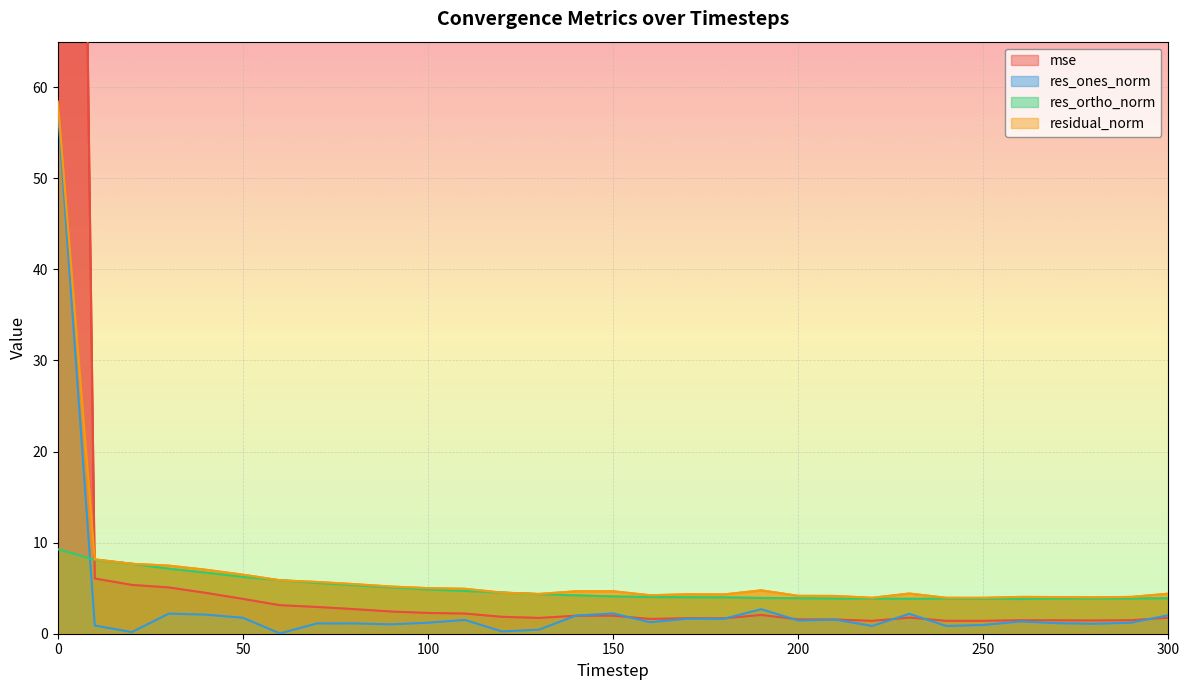

What is the sum of the res_ortho_norm values at 20 and 200?

11.6